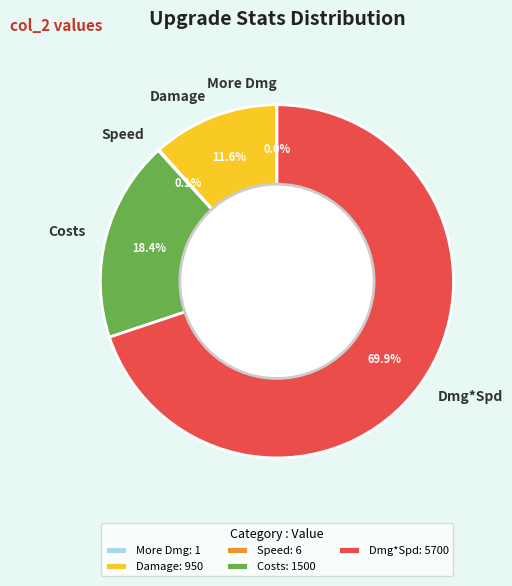

To the nearest percent, what is the difference between the largest and smallest slice percentages?

70%